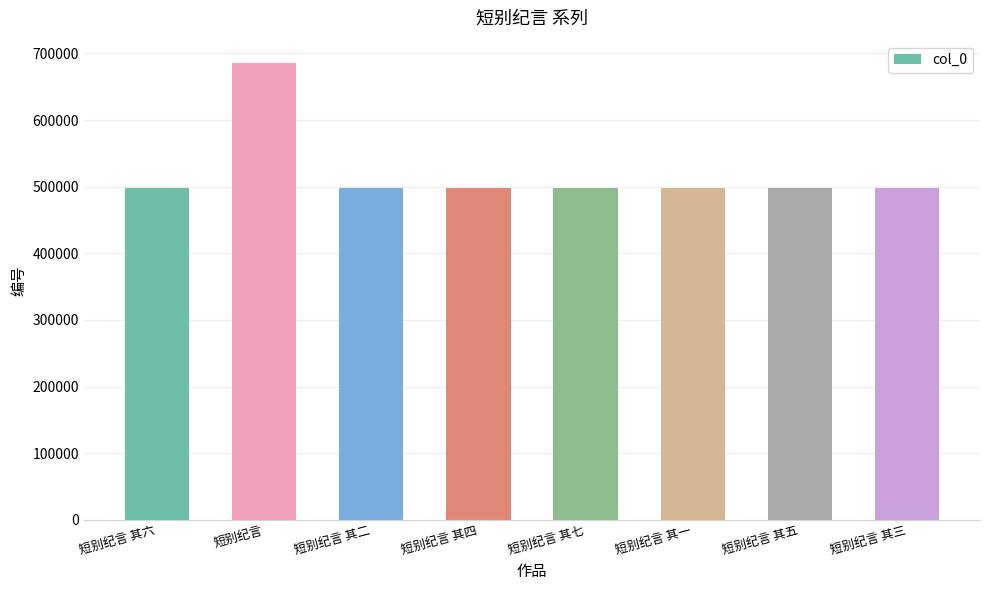

Count the number of data series in this chart.

1